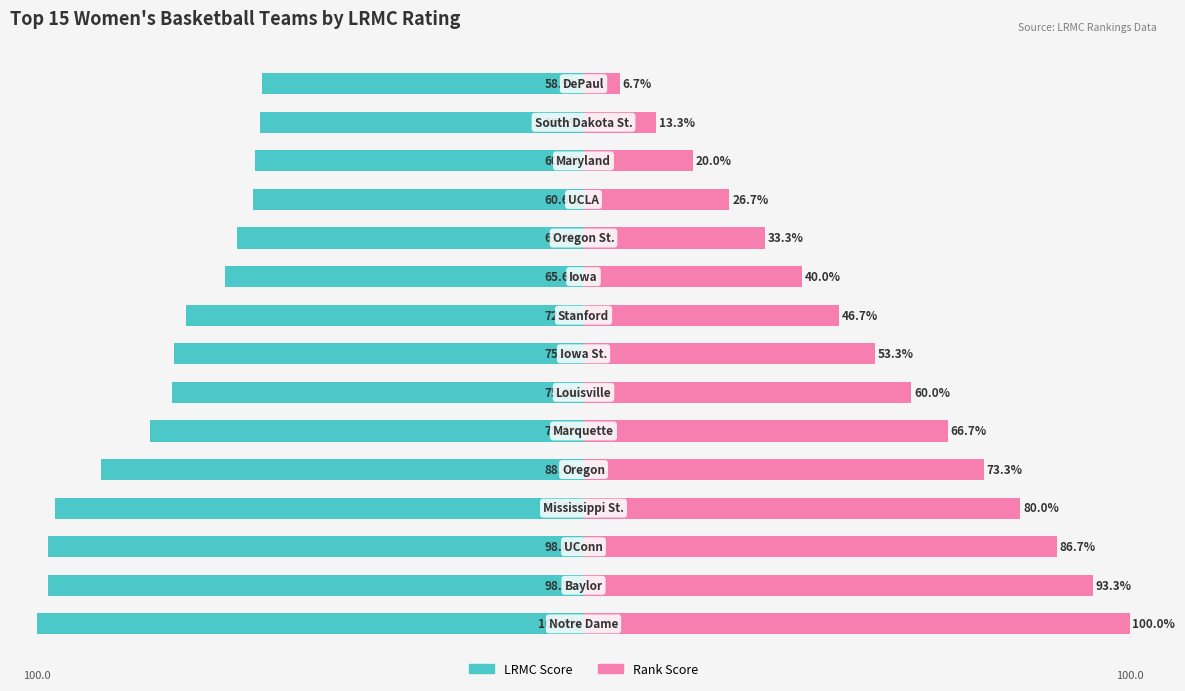

Is the value of LRMC Score at 9 greater than the value of Rank Score at 14?

No